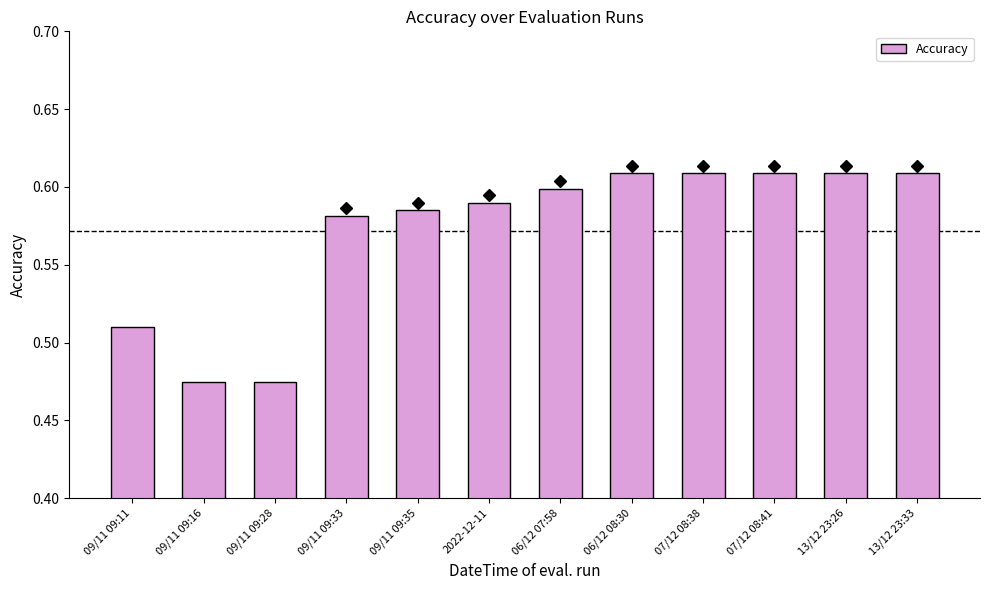

Which has a higher value, 09/11 09:33 or 09/11 09:11?

09/11 09:33